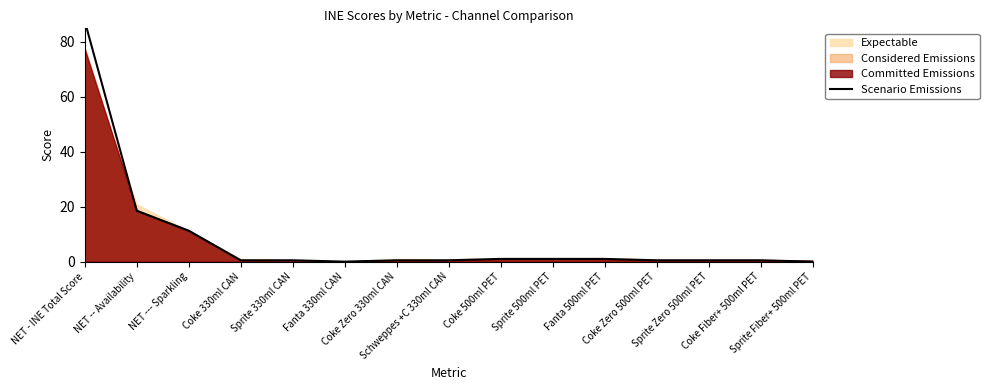

How many values are above zero?

13